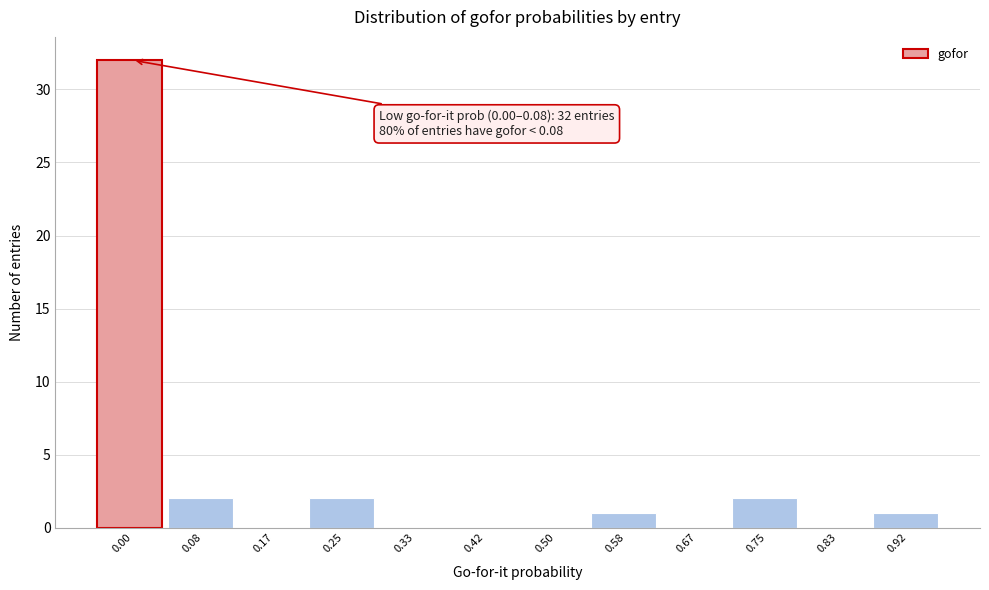

Reading right to left, what are all the values shown in this chart?

0.92=1	0.83=0	0.75=2	0.67=0	0.58=1	0.50=0	0.42=0	0.33=0	0.25=2	0.17=0	0.08=2	0.00=32